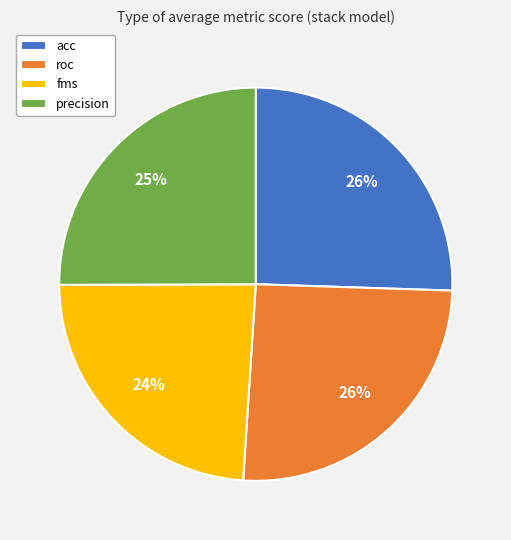

Is there a majority slice in this chart?

No